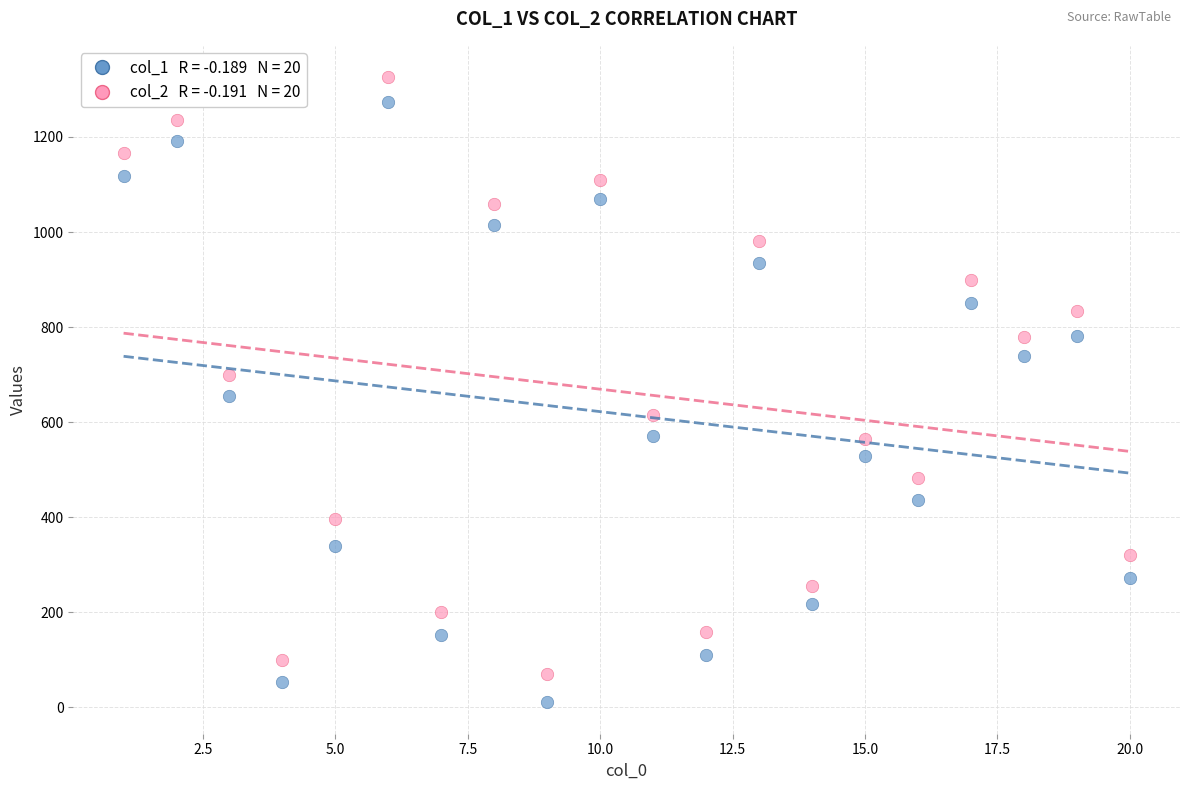

Across all data points, what is the range of X values (max minus min)?

19